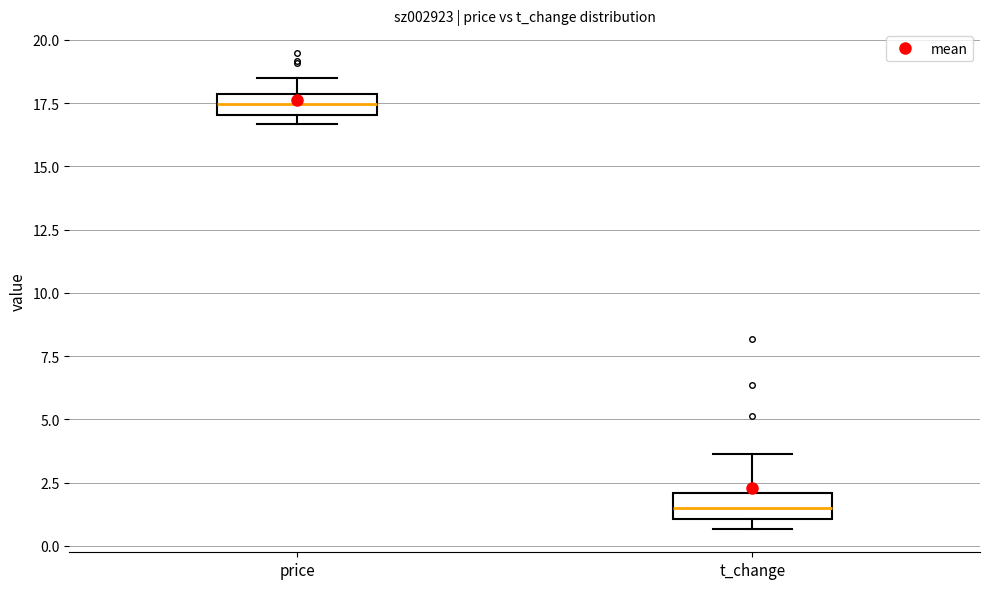

Which box's median line is the highest?

price